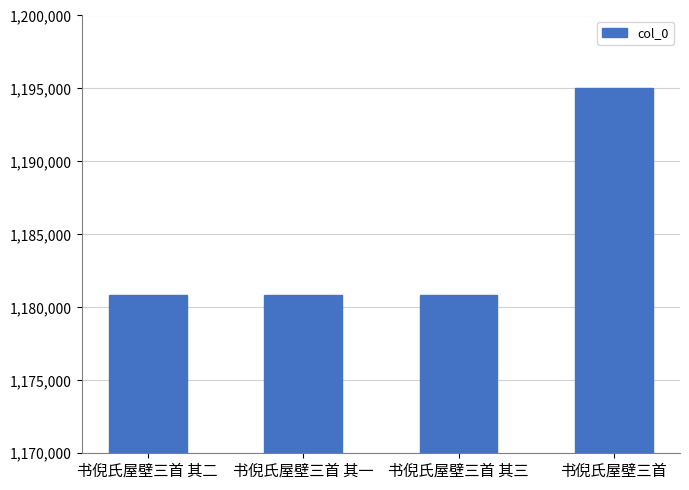

The value at 书倪氏屋壁三首 is 1195030. True or false?

True